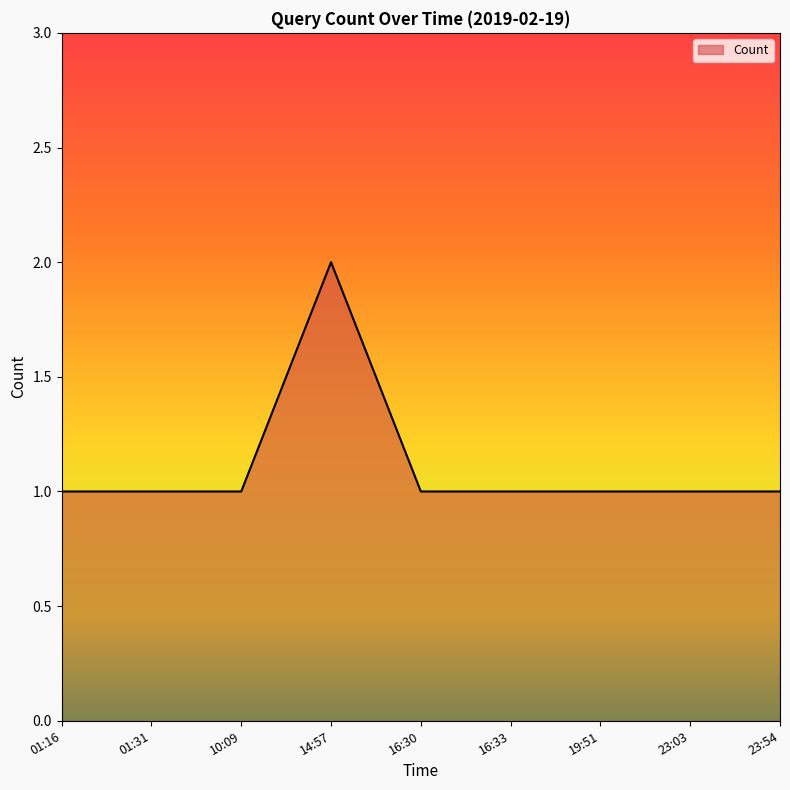

Reading left to right, transcribe all the data shown in this chart.

1	1	1	2	1	1	1	1	1